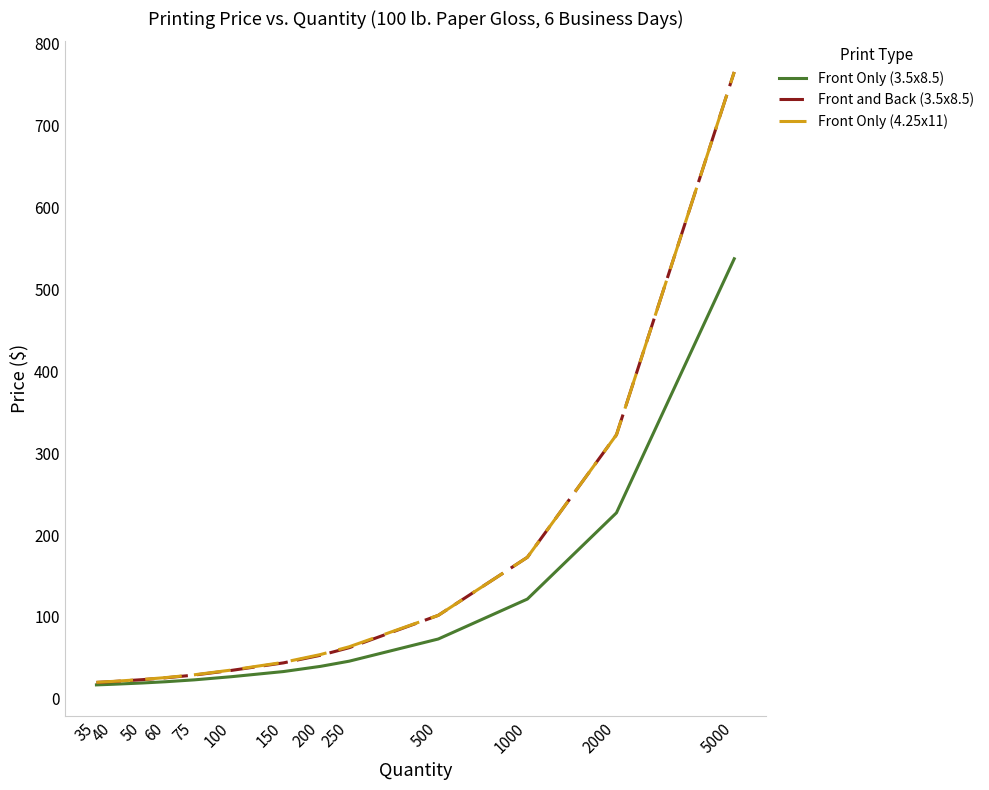

What is the average value of the Front Only (3.5x8.5) series?

92.6